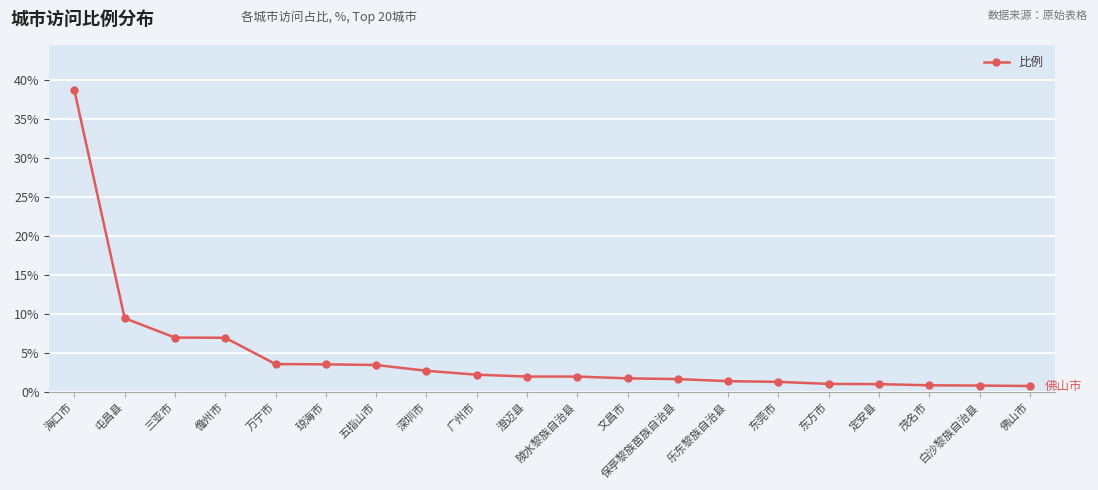

What is the change in value from 海口市 to 保亭黎族苗族自治县?

-37.0